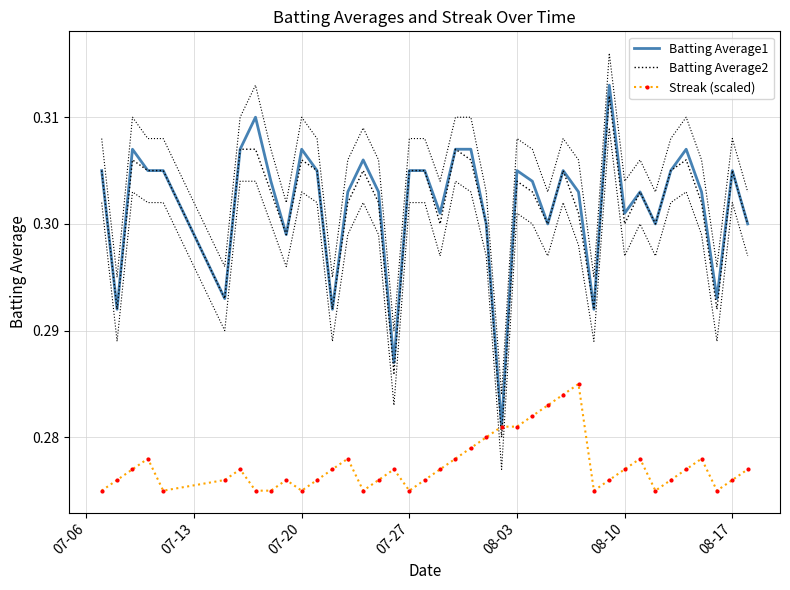

Does the chart have visible grid lines?

Yes